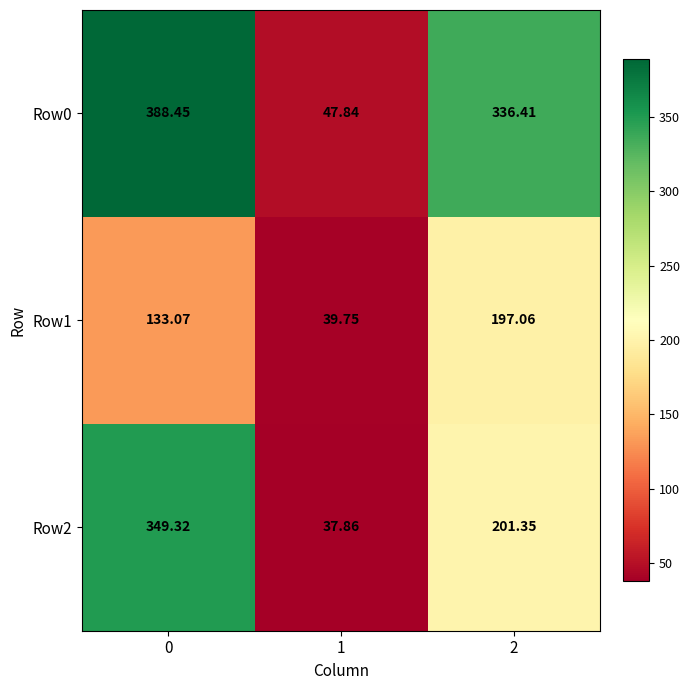

Is the value of Row2 at 0 greater than the value of Row1 at 2?

Yes